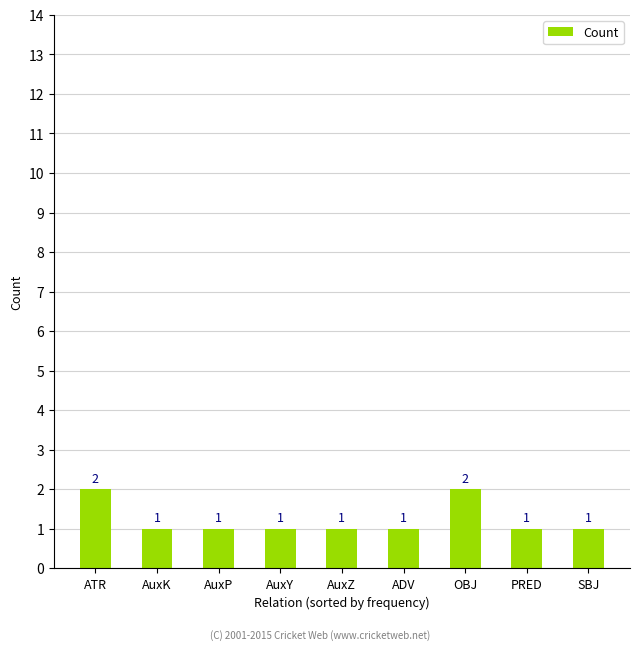

Count the values in the range 1 to 2.

9